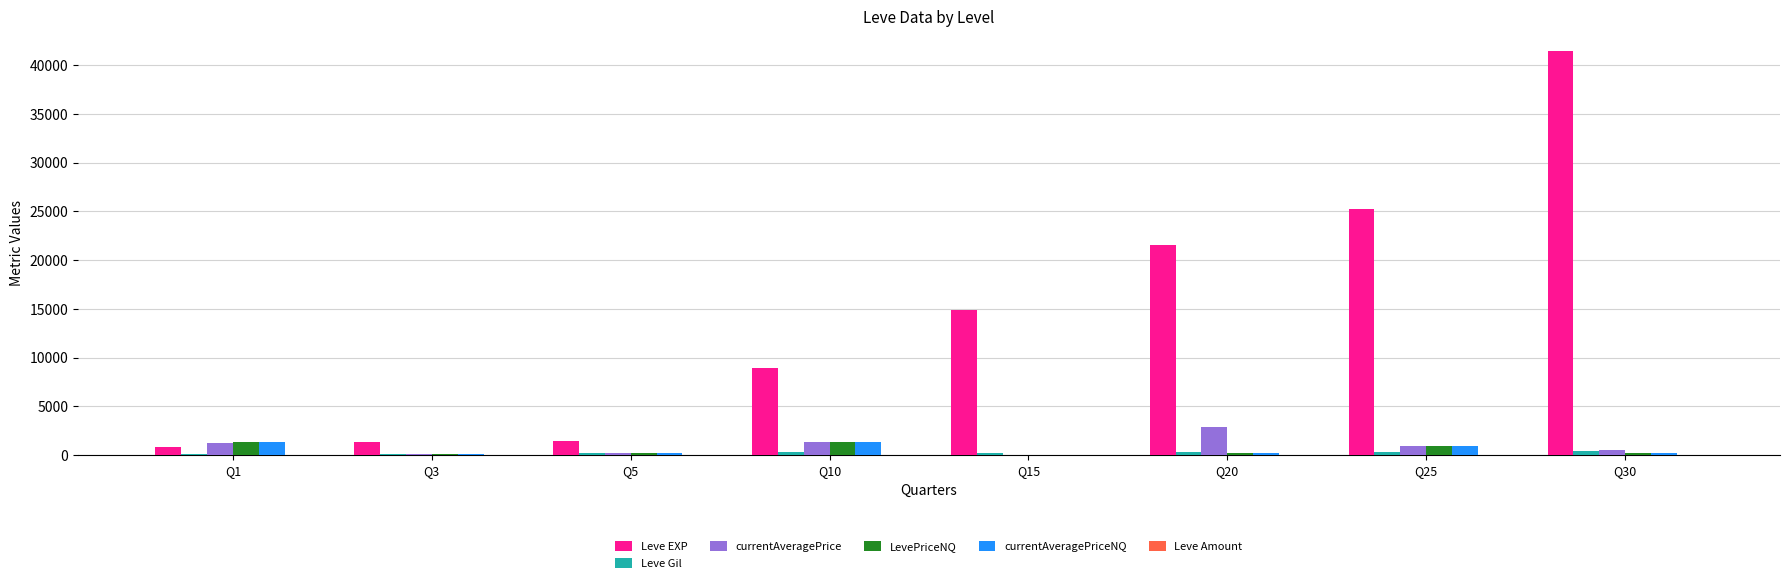

What is the greatest value displayed?

41410